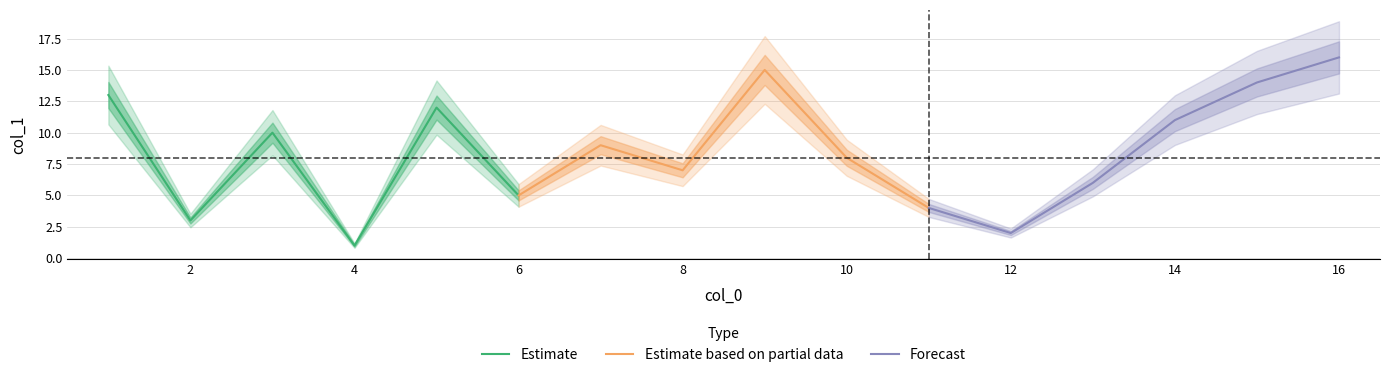

Where is the first local minimum for Forecast?

12